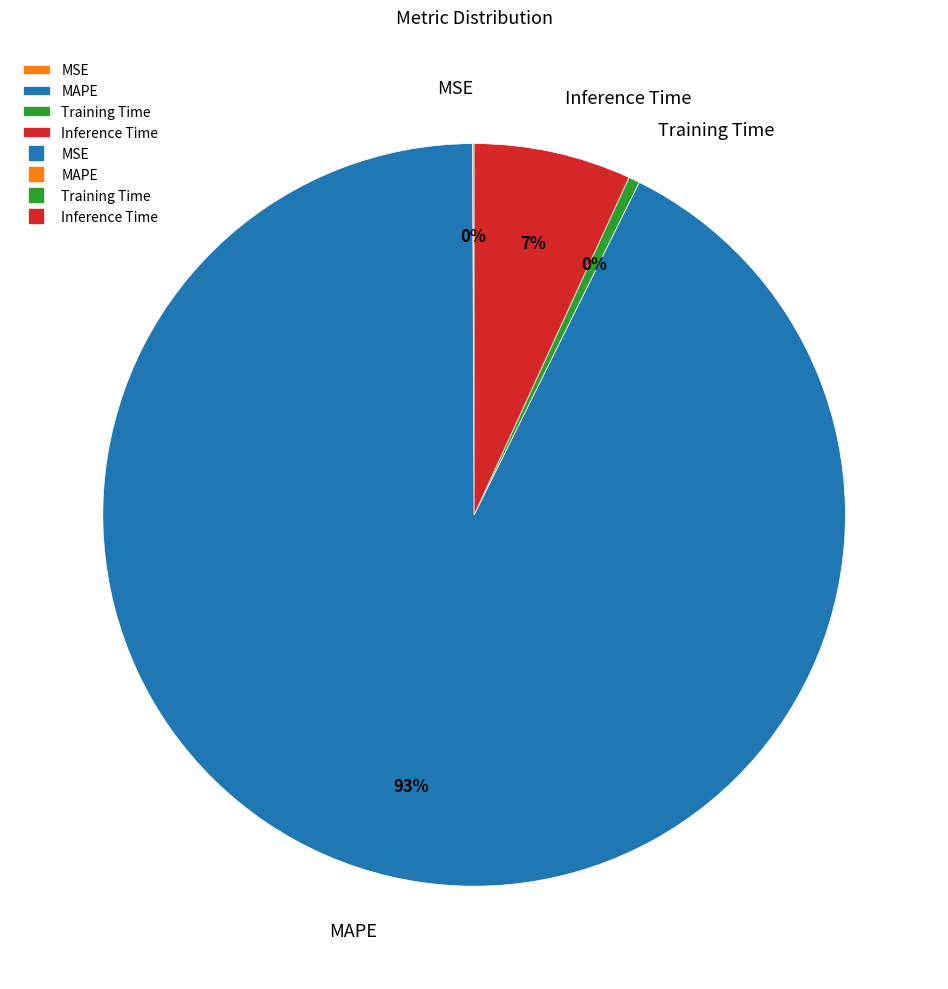

Between MAPE and Inference Time, which is larger?

MAPE